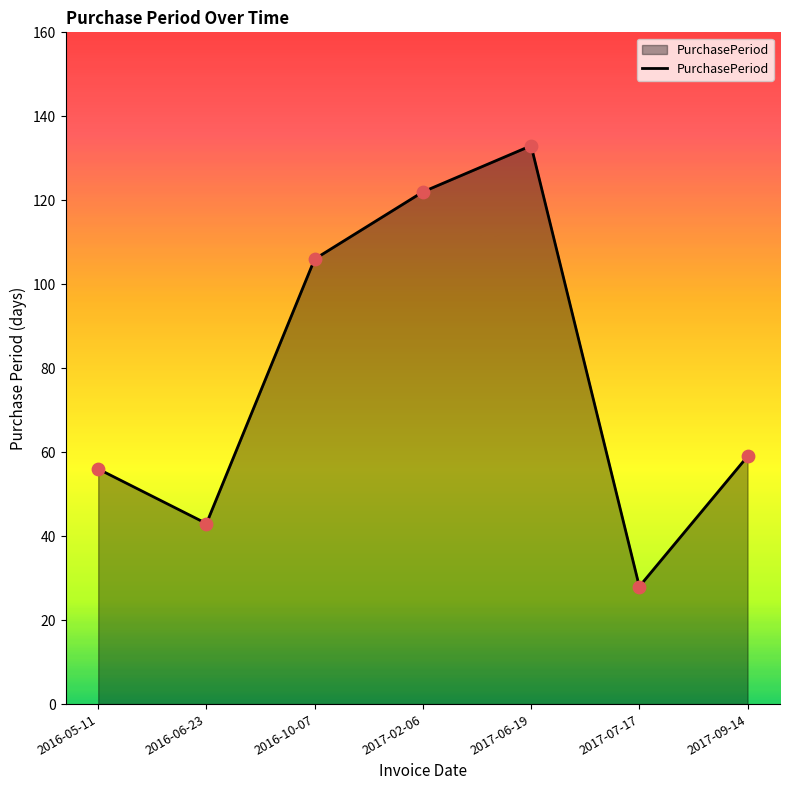

Approximately how many times larger is the value at 2016-06-23 compared to 2017-09-14?

0.7